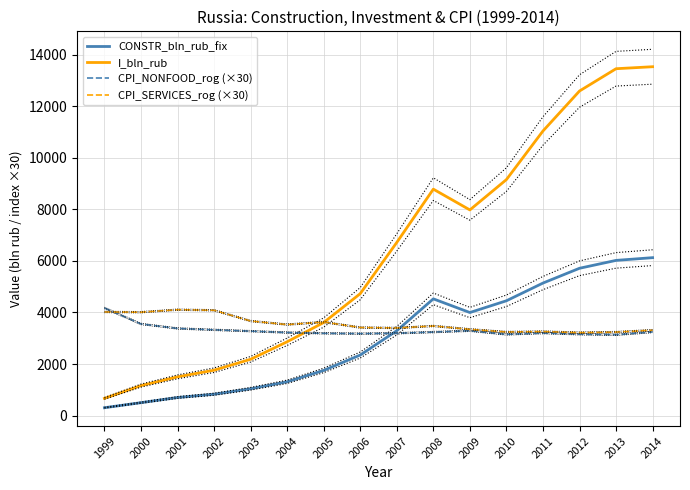

Where is the first local minimum for I_bln_rub?

2009